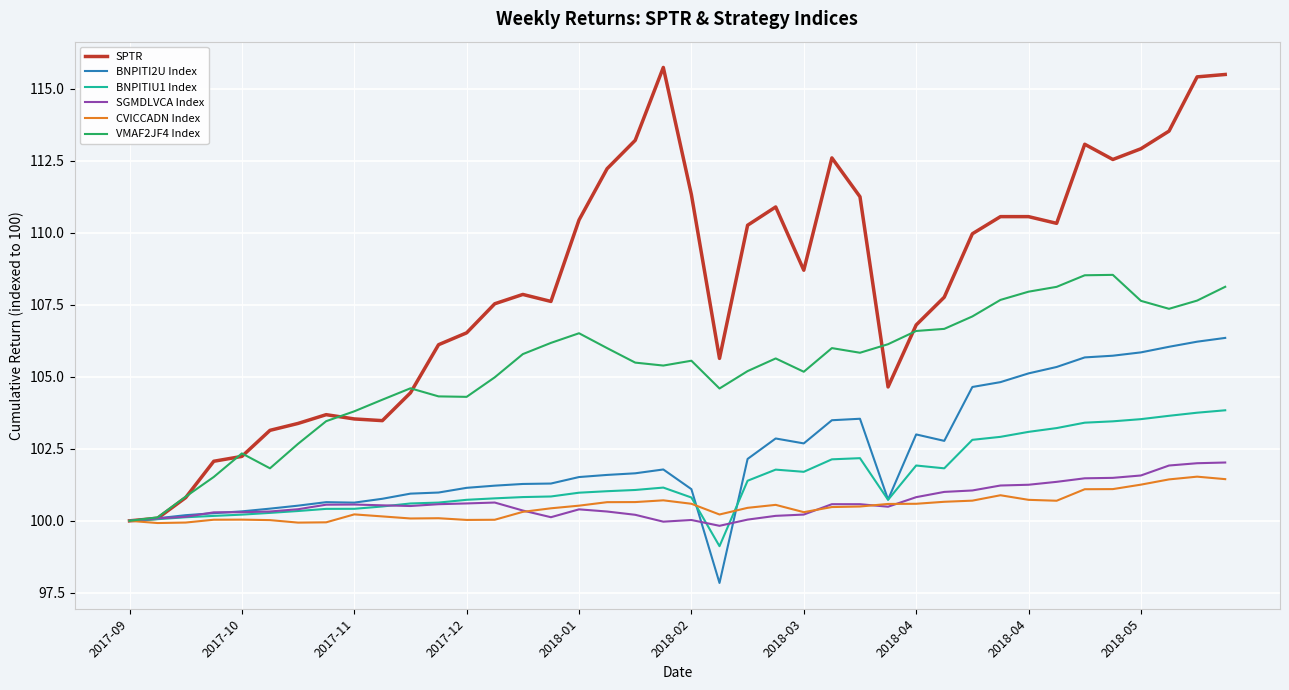

What is the minimum value for CVICCADN Index?

99.9